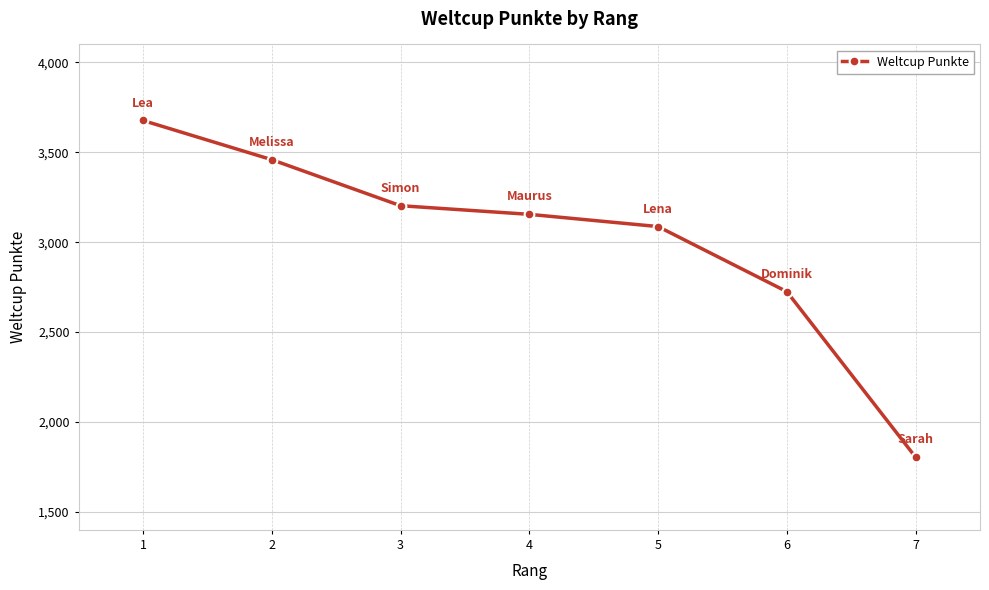

Count the number of categories in the chart.

7